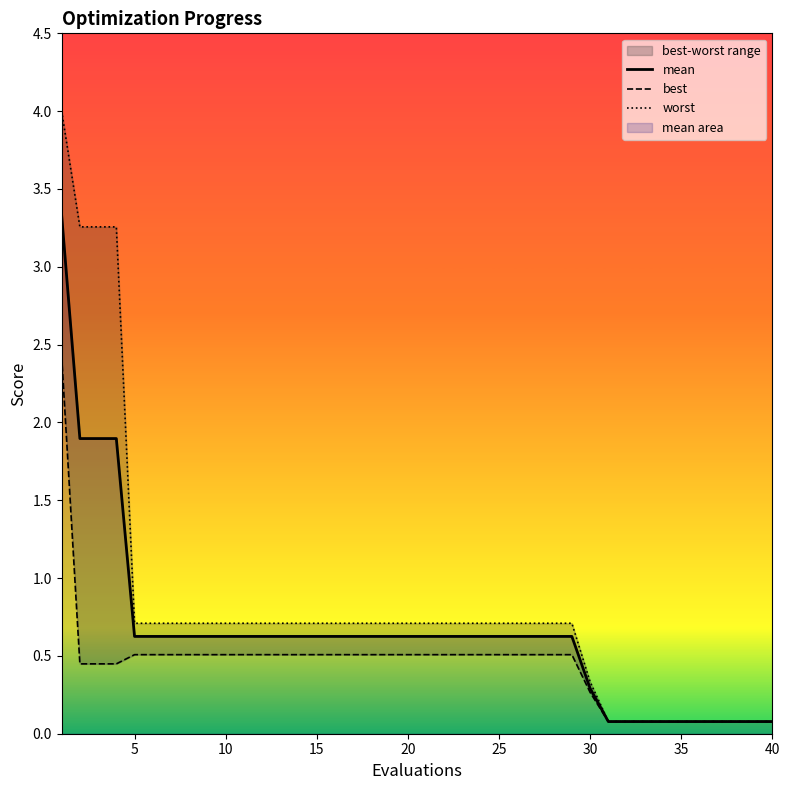

True or false: mean has a value of 1.1 at 20.

False